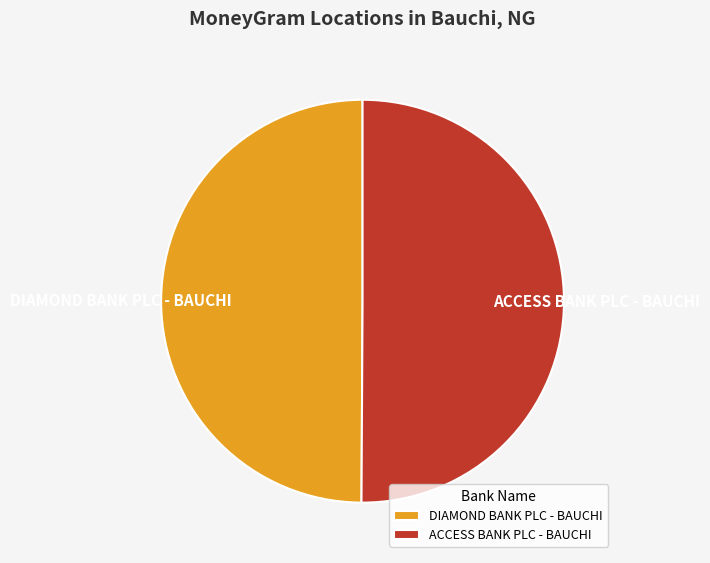

The ACCESS BANK PLC - BAUCHI slice represents 65% of the pie. True or false?

False